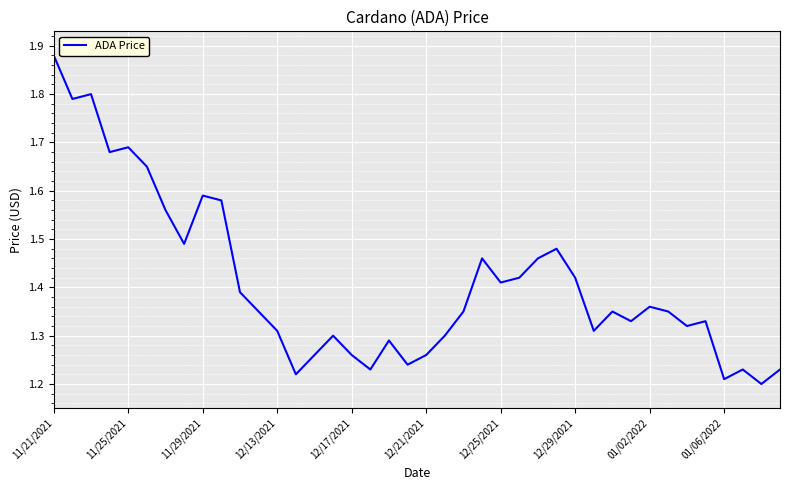

What is the difference between the second highest and second lowest values?

0.6